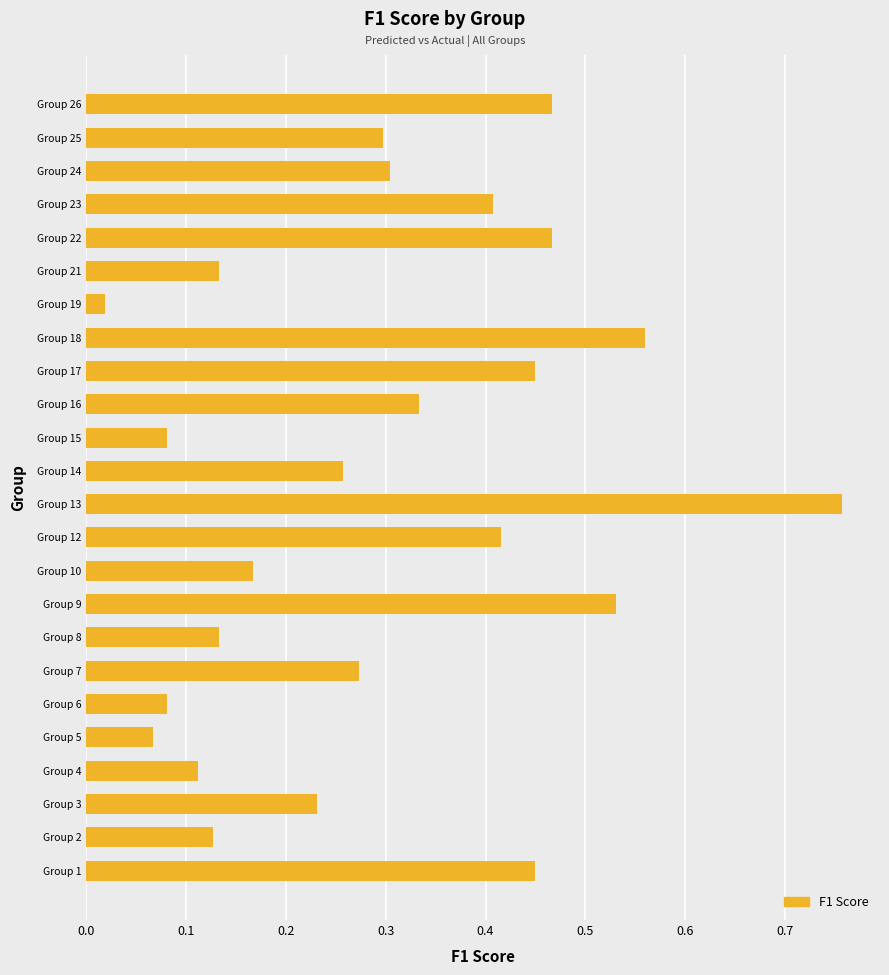

At which label is the value closest to 0?

Group 19